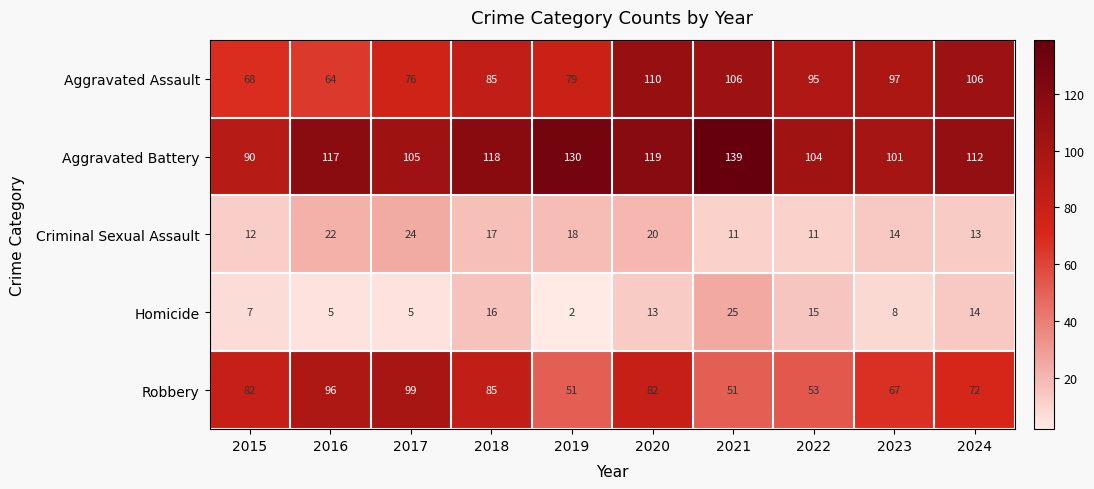

Which category has the highest value across all series?

2021